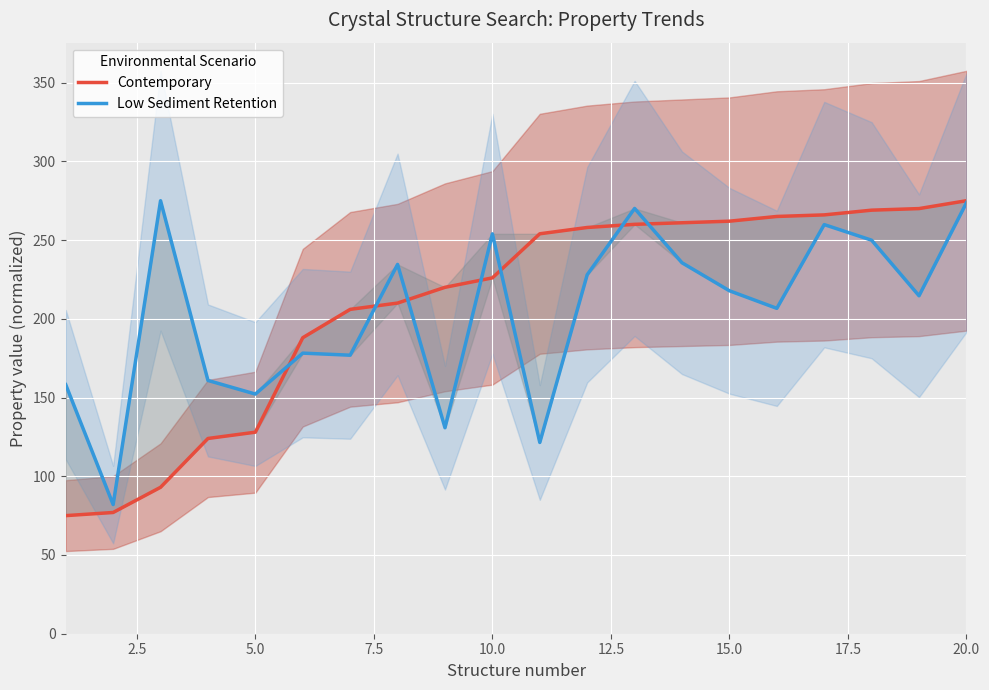

Between 15.0 and 20.0, which is larger?

20.0